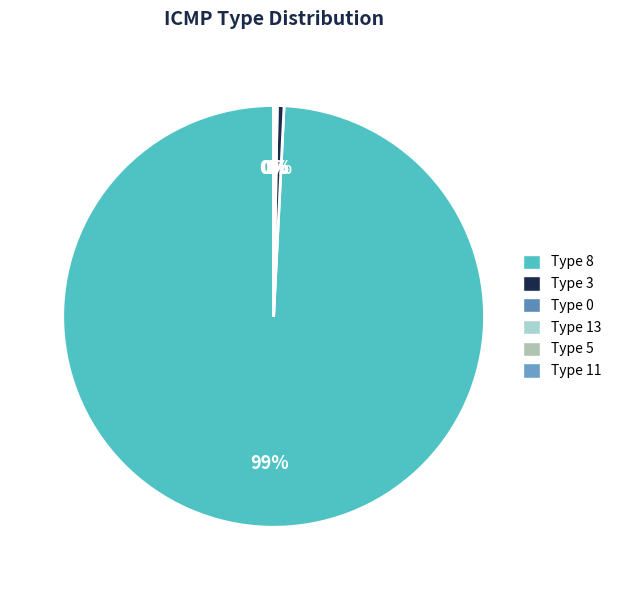

Count the number of slices in the pie.

6